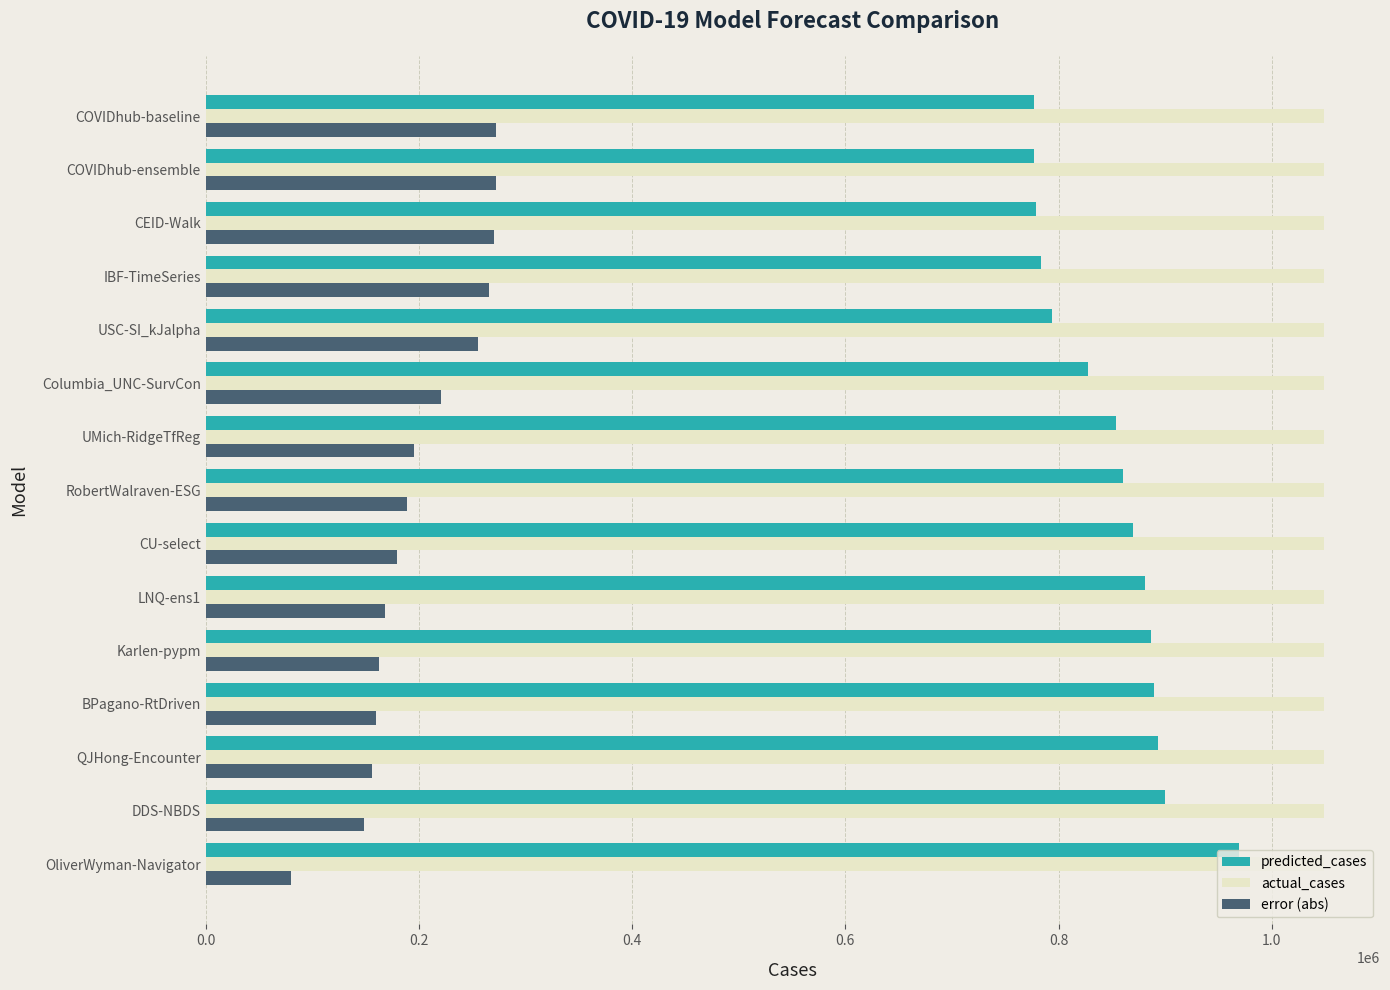

What is the minimum value shown in the chart?

79520.0